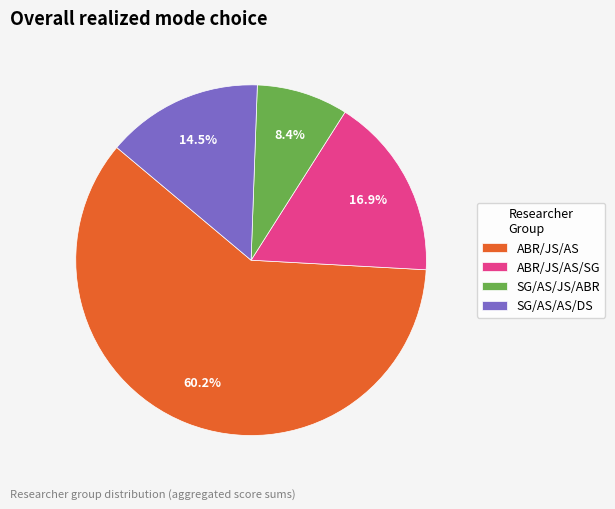

How many segments does this pie chart have?

4